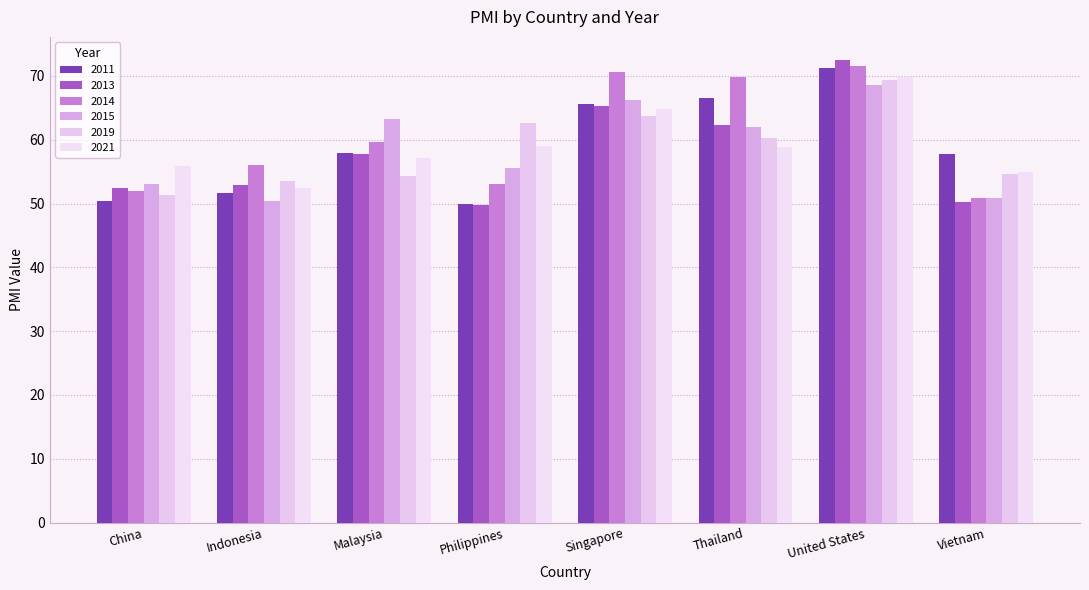

Reading left to right, list all the values displayed in this chart.

2011: China=50.4	Indonesia=51.7	Malaysia=57.9	Philippines=49.9	Singapore=65.6	Thailand=66.6	United States=71.2	Vietnam=57.7
2013: China=52.4	Indonesia=52.9	Malaysia=57.7	Philippines=49.8	Singapore=65.3	Thailand=62.3	United States=72.5	Vietnam=50.2
2014: China=52.0	Indonesia=56.0	Malaysia=59.6	Philippines=53.1	Singapore=70.6	Thailand=69.8	United States=71.5	Vietnam=50.9
2015: China=53.0	Indonesia=50.4	Malaysia=63.2	Philippines=55.5	Singapore=66.2	Thailand=62.0	United States=68.6	Vietnam=50.8
2019: China=51.4	Indonesia=53.5	Malaysia=54.3	Philippines=62.7	Singapore=63.8	Thailand=60.2	United States=69.4	Vietnam=54.7
2021: China=55.9	Indonesia=52.4	Malaysia=57.1	Philippines=59.0	Singapore=64.8	Thailand=58.9	United States=69.8	Vietnam=54.9